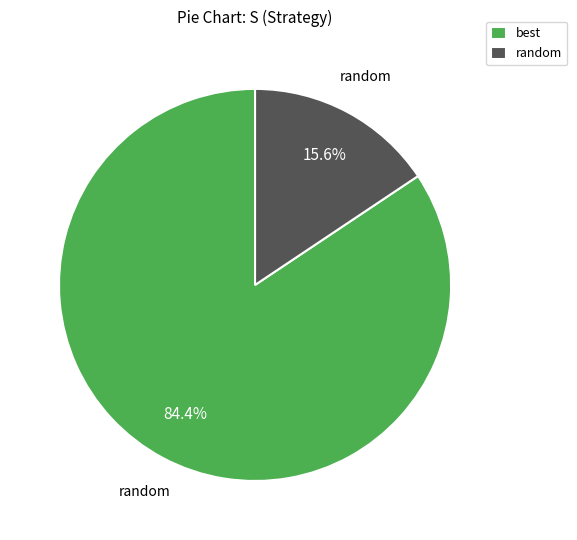

Between best and random, which is larger?

best